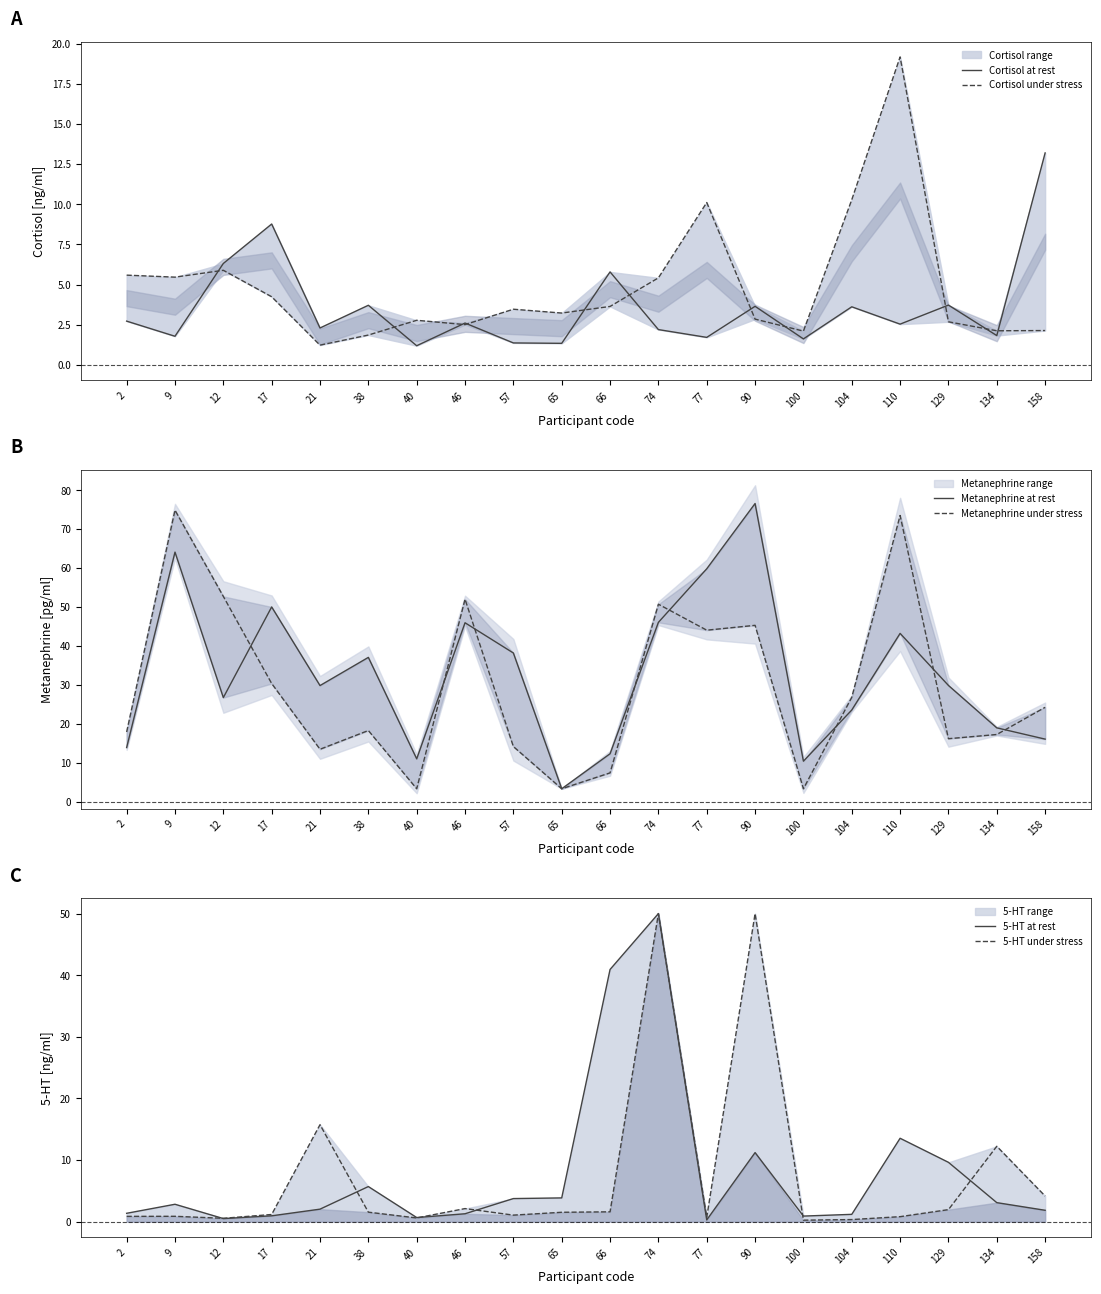

The value of Cortisol under stress at 57 is 1.0. True or false?

False